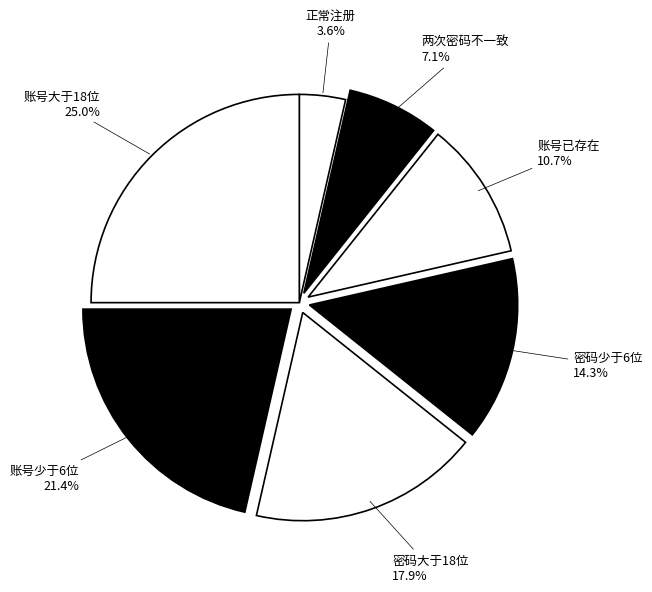

To the nearest percent, what portion does 两次密码不一致 represent?

7%